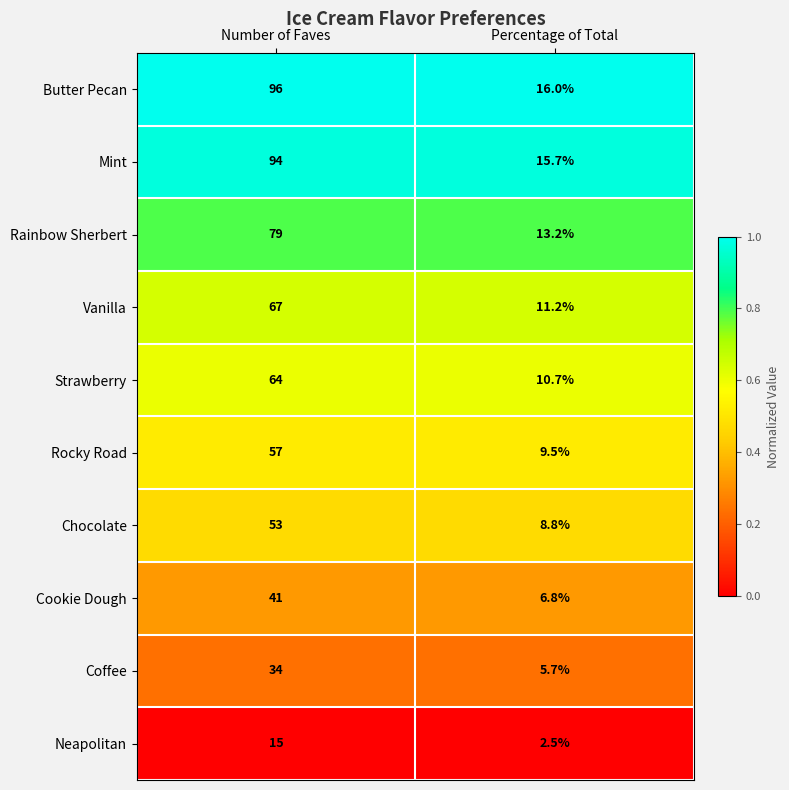

At which category is the sum across all series the highest?

Number of Faves